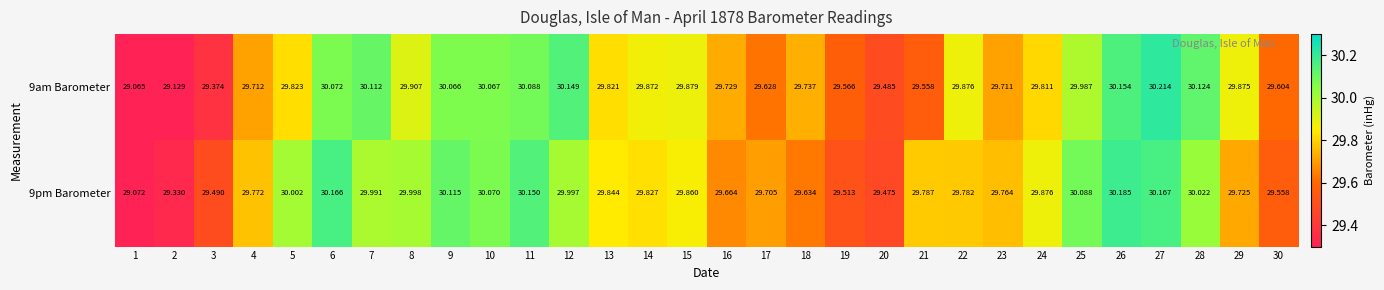

Is the value of 9pm Barometer at 5 greater than the value of 9am Barometer at 10?

No